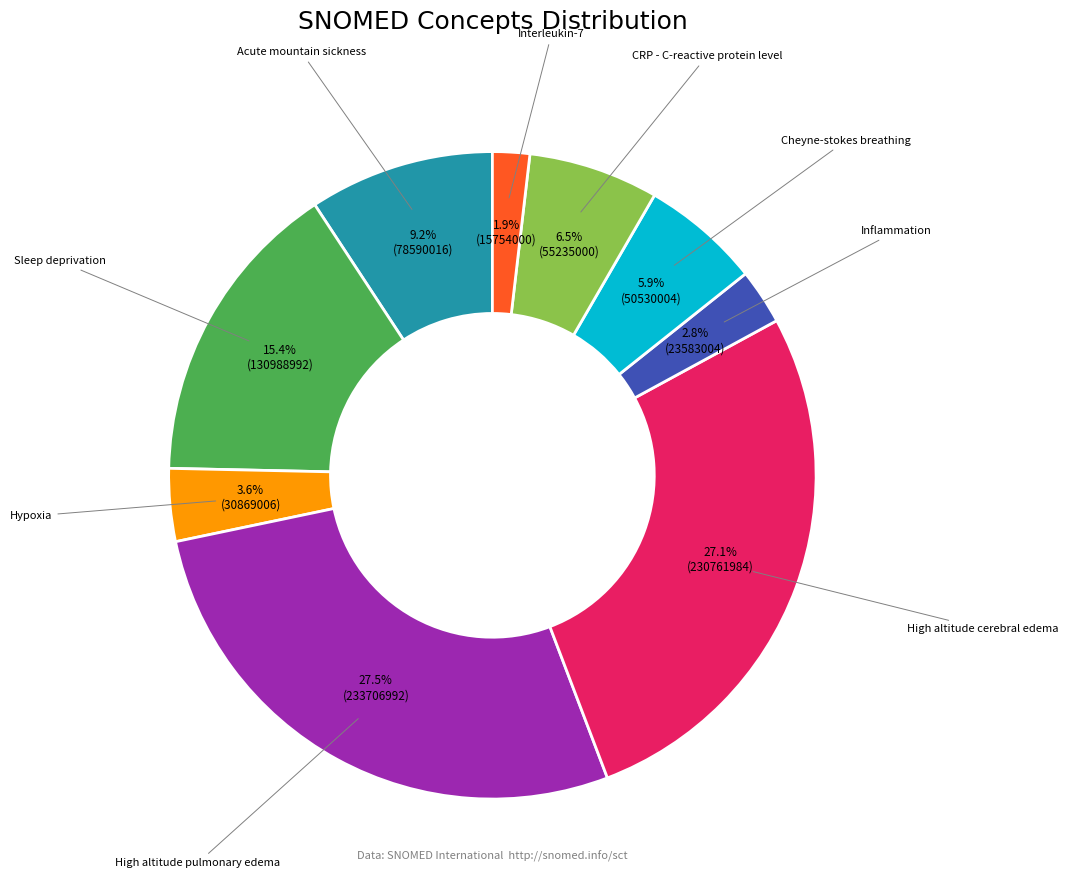

Does any single category account for the majority?

No